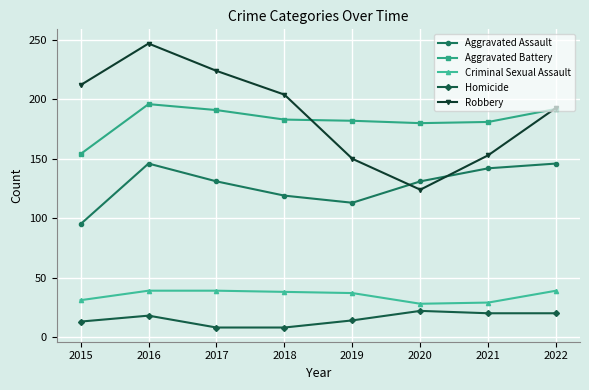

What value does the Aggravated Assault series have at 2017?

131